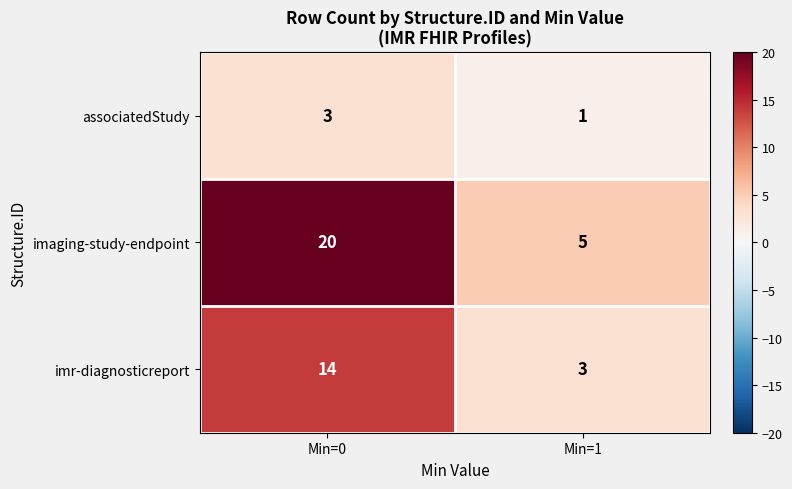

What value does the imaging-study-endpoint series have at Min=1, to the nearest 5?

5